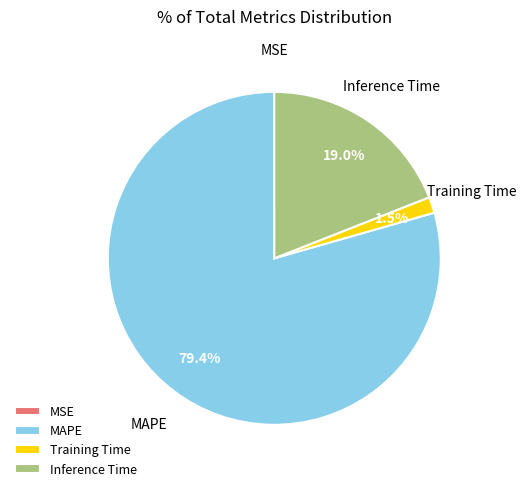

How much of the chart is everything except Training Time?

98.5%